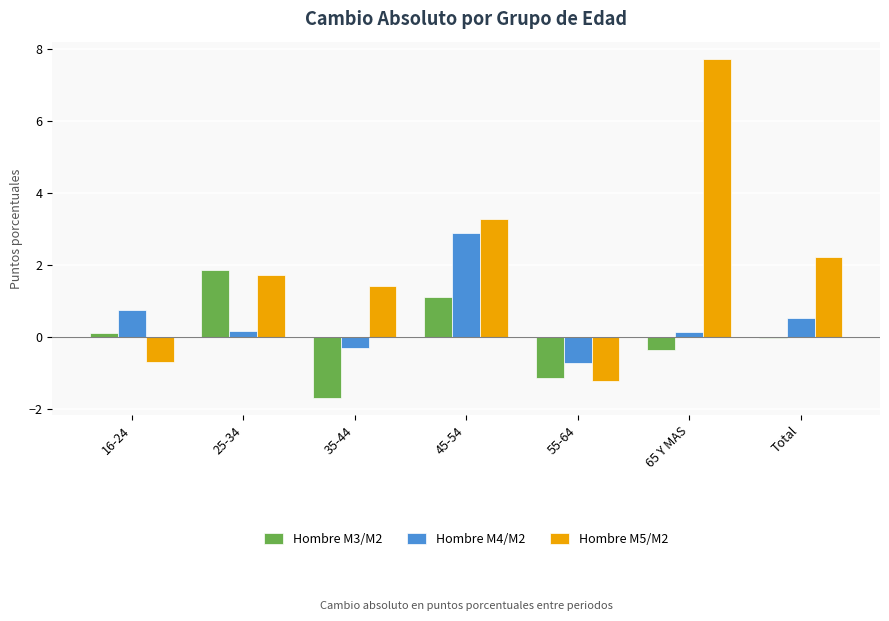

The Hombre M4/M2 series shows 3.8 at 45-54. True or false?

False